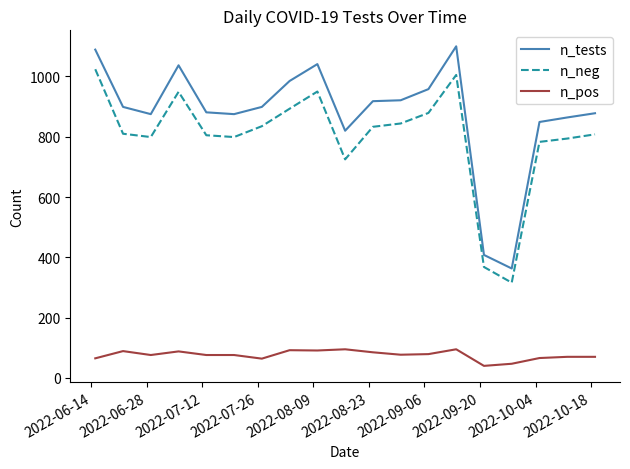

Which series has the widest spread of values?

n_tests